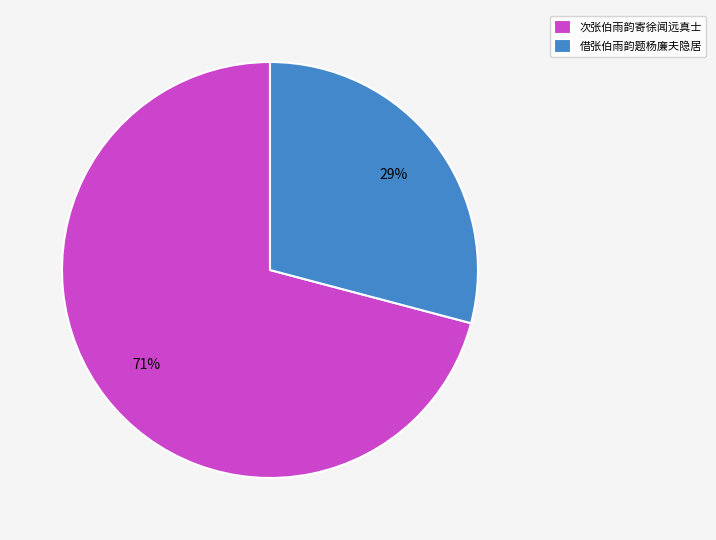

Is the sum of 次张伯雨韵寄徐闻远真士 and 借张伯雨韵题杨廉夫隐居 greater than half?

Yes